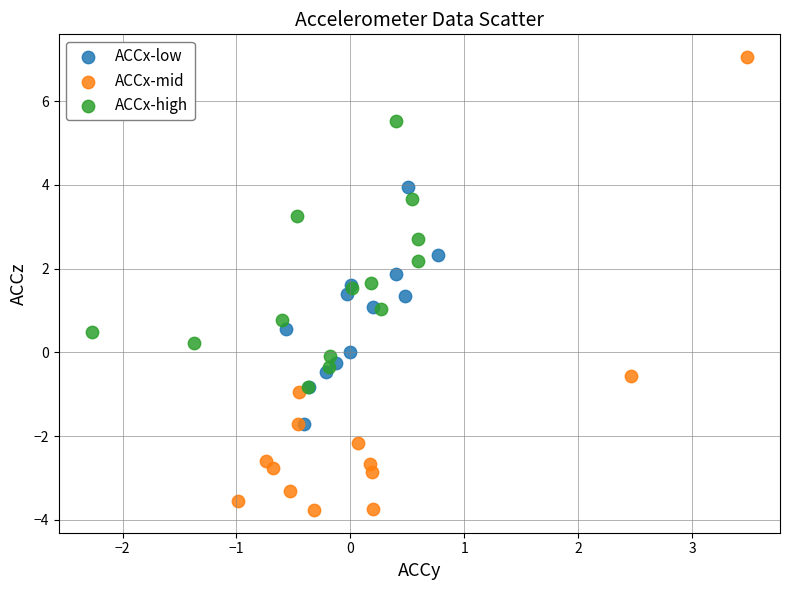

Which series reaches the maximum Y coordinate?

ACCx-mid